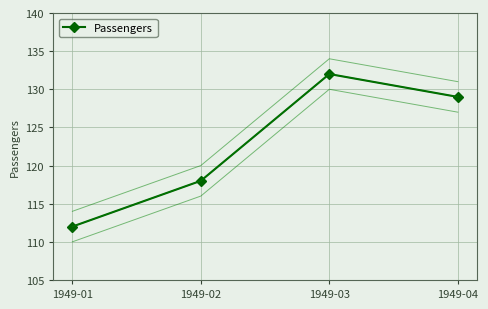

The chart shows a value of 132 at 1949-03. True or false?

True